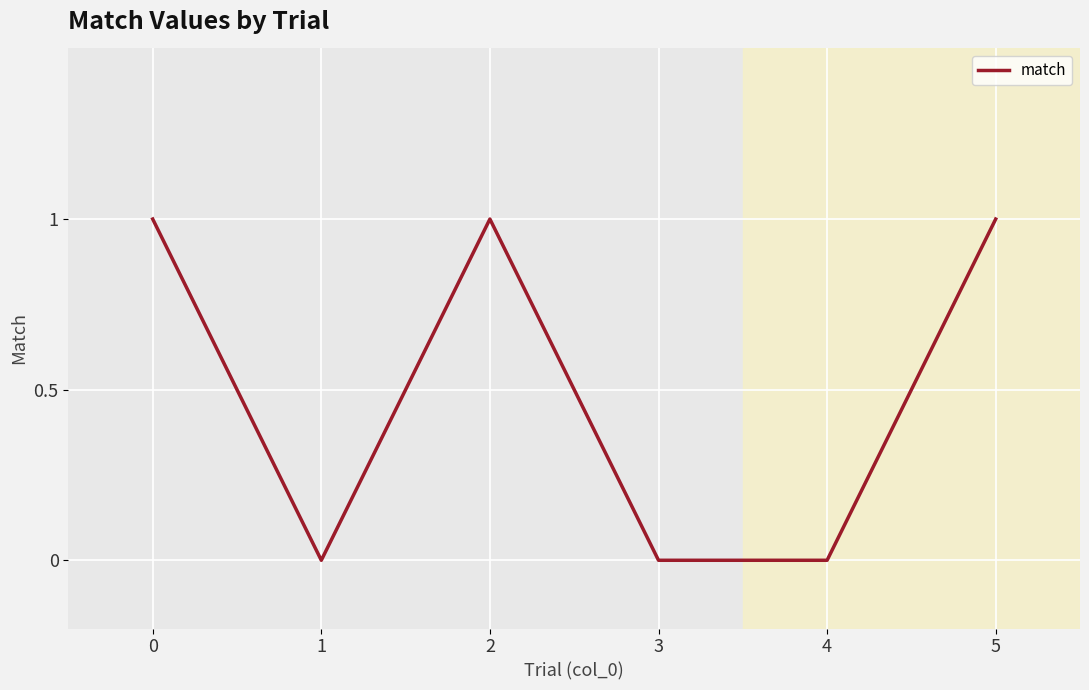

What is the change in value from 1 to 5?

+1